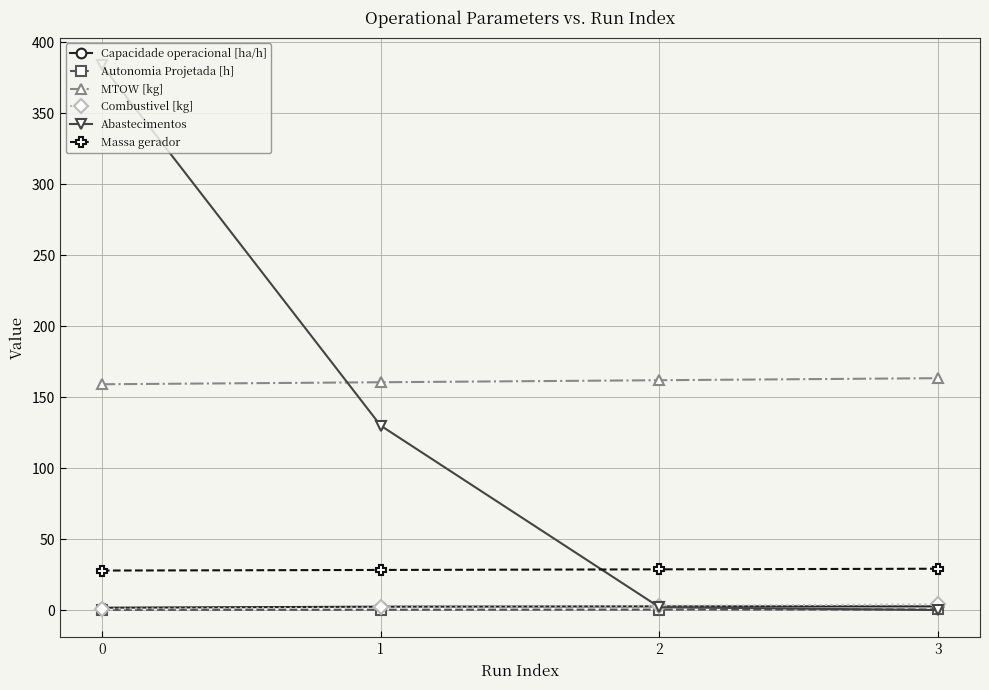

What is the sum of the Massa gerador values at 2 and 1?

57.0